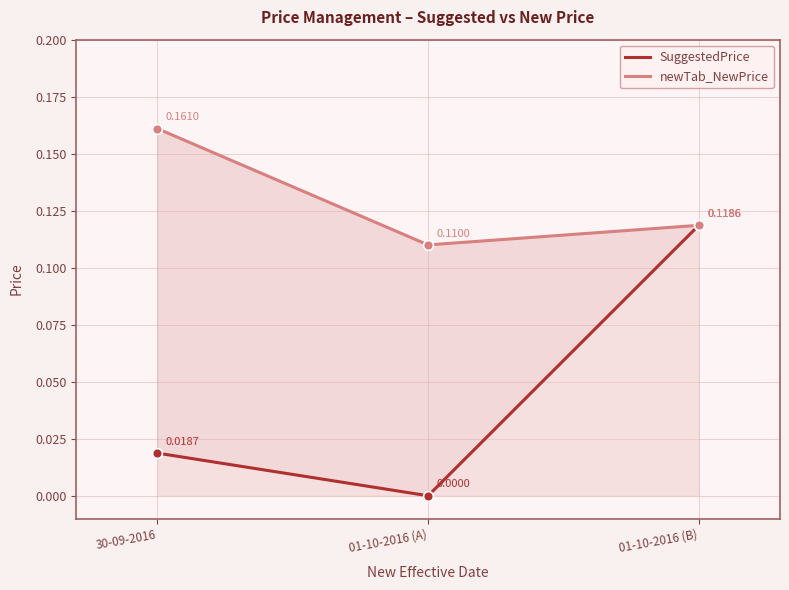

Which series has the largest total across all categories?

newTab_NewPrice